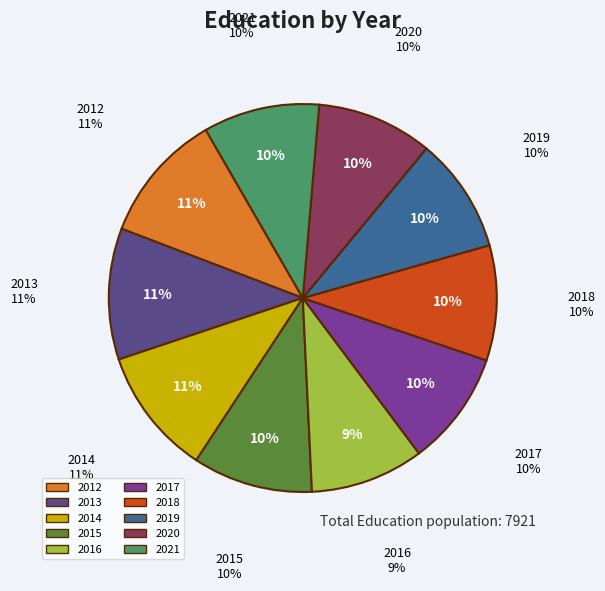

To the nearest percent, what is the average slice percentage?

10%